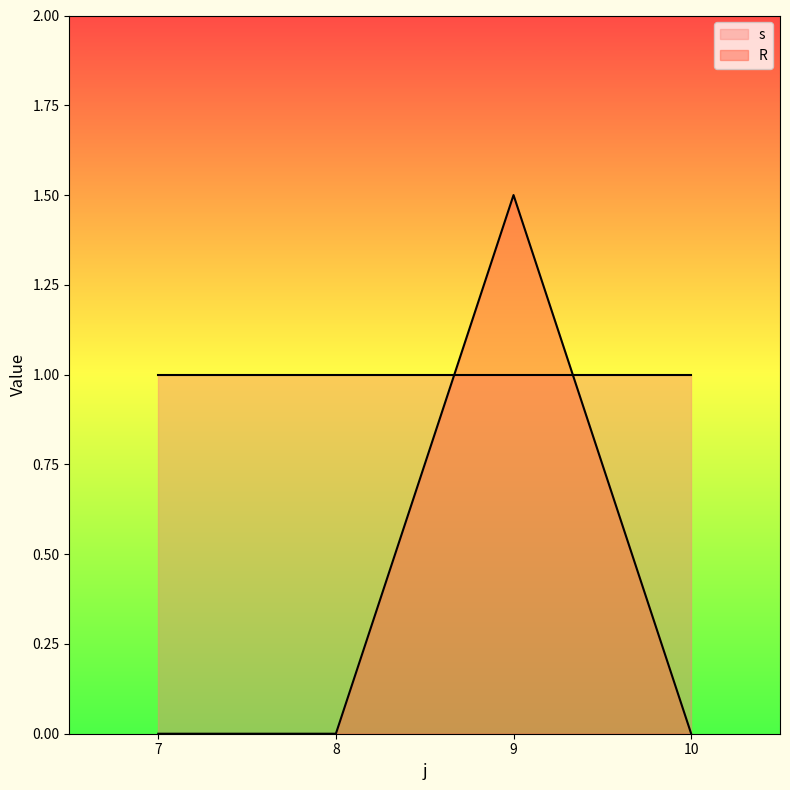

How many data points does each series have?

4